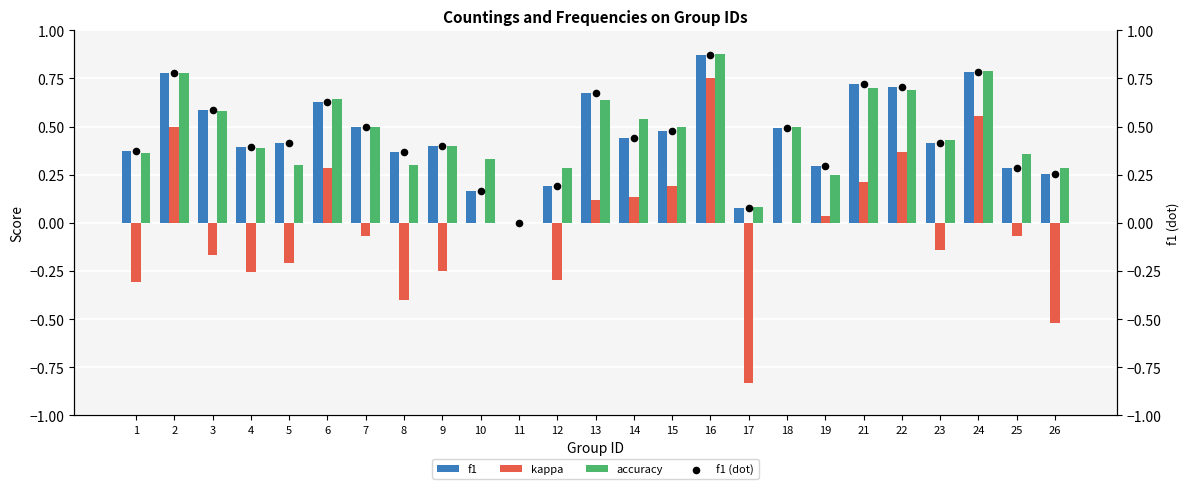

At which category is the sum across all series the highest?

16